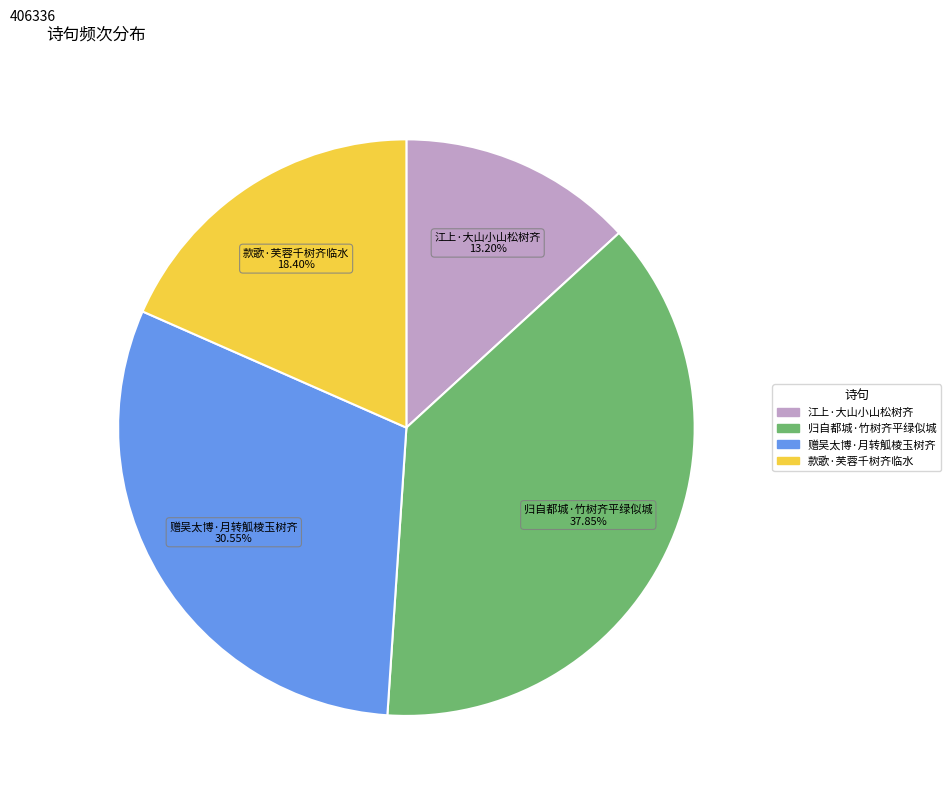

Combined, what portion of the pie is 江上·大山小山松树齐 and 归自都城·竹树齐平绿似城?

51.1%